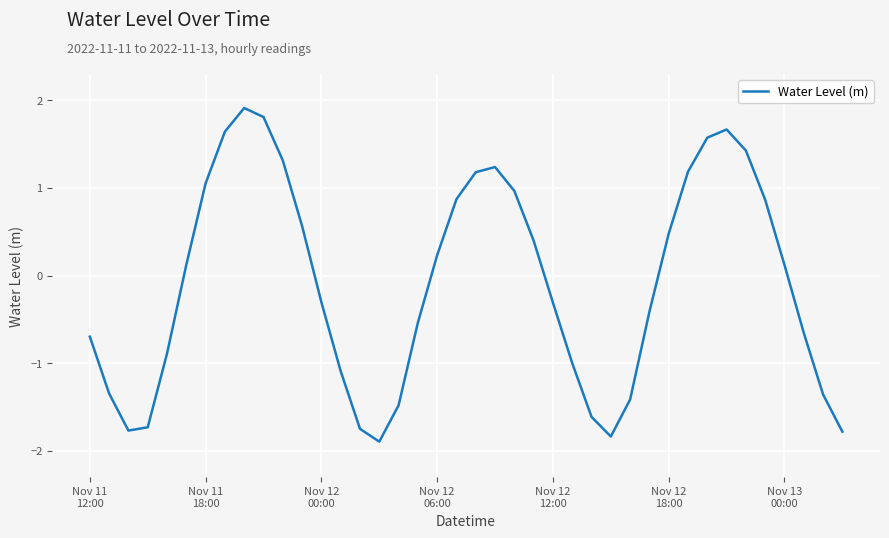

What is the maximum value shown in the chart?

1.9